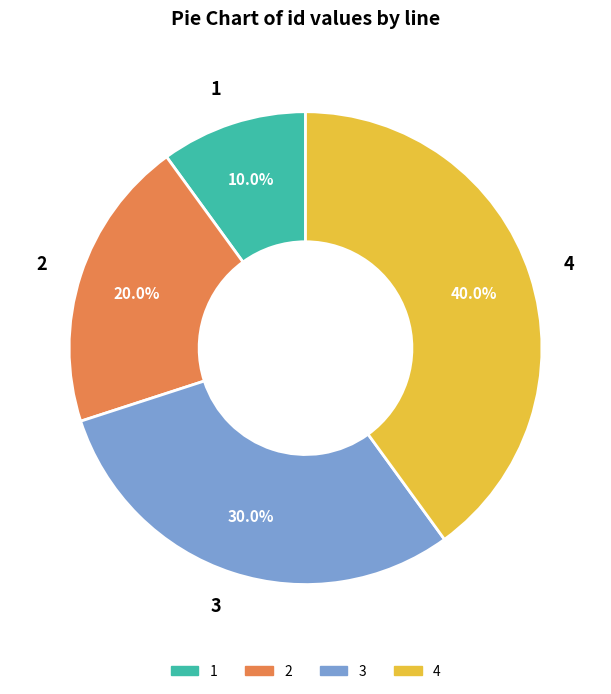

What percentage do 3 and 1 together represent?

40.0%